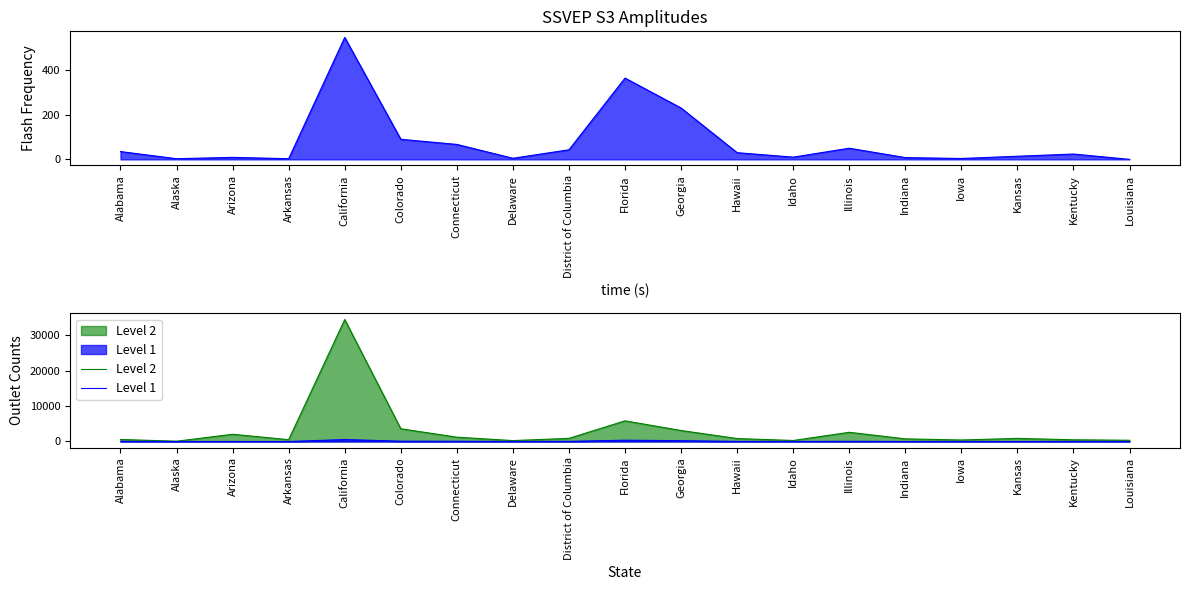

Reading left to right, what are all the values shown in this chart?

Level 1: 35	3	9	3	546	90	67	5	43	364	230	30	10	50	8	4	14	24	0
Level 2: 574	81	2036	516	34359	3588	1220	257	889	5823	3097	833	285	2593	743	420	878	481	350